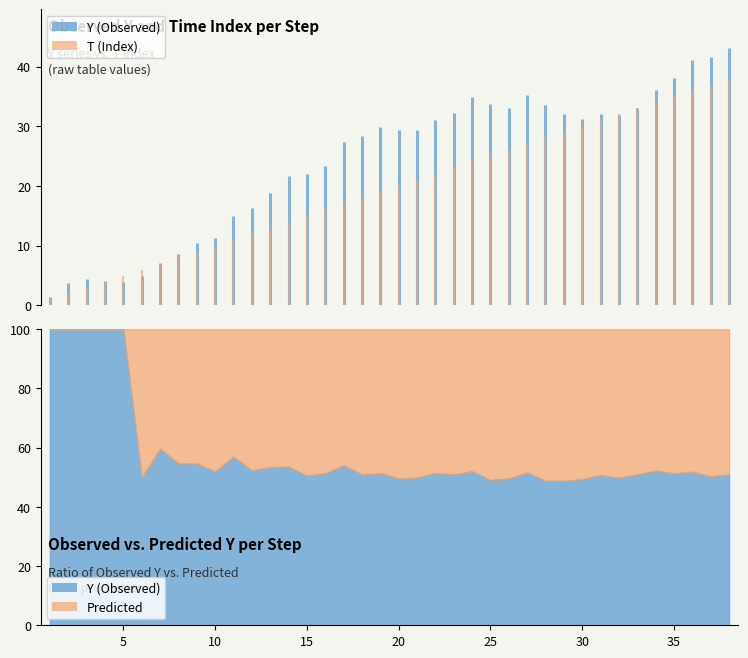

How many data points in T are less than 1?

1